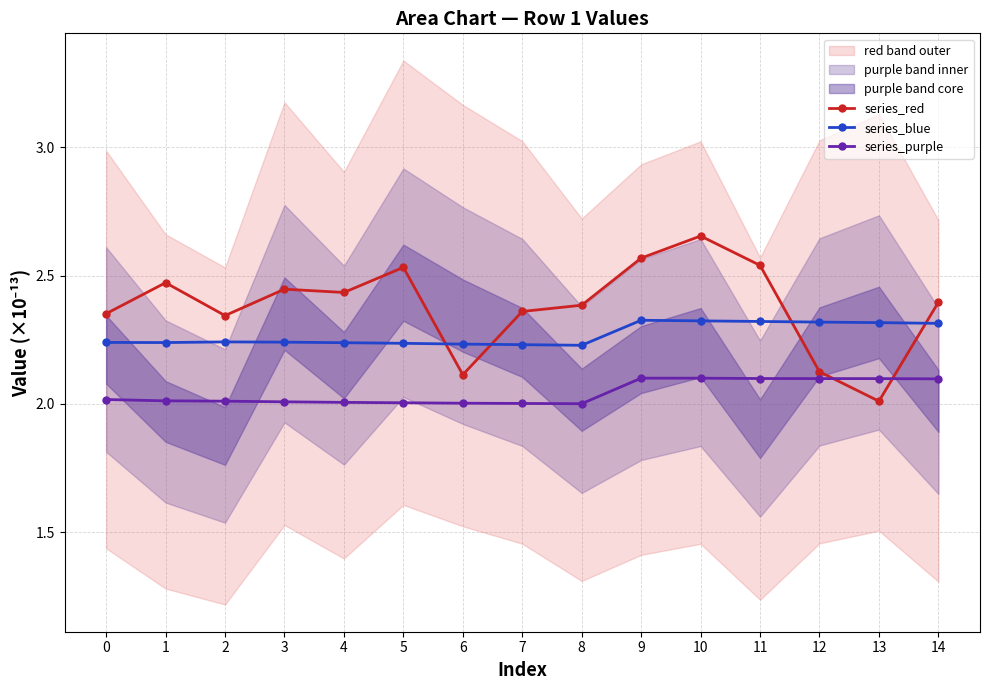

After their last crossing, which series has the higher values: series_red or series_blue?

series_red